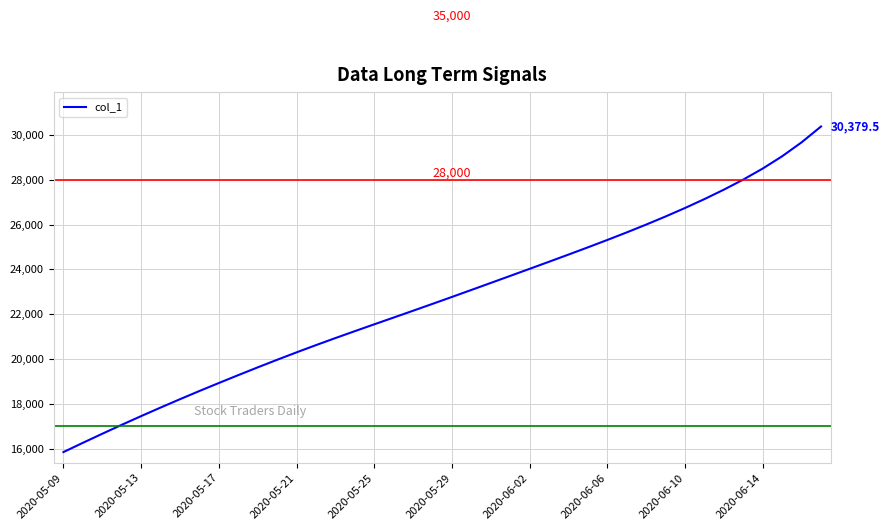

How many series are shown in this chart?

1